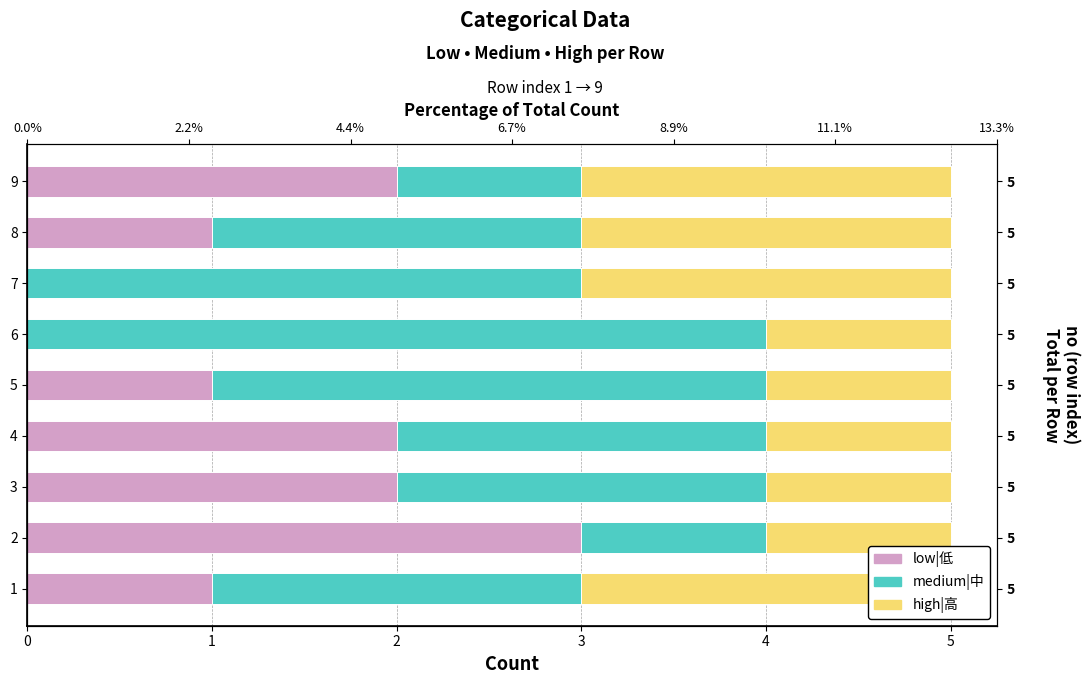

Which has a higher value, 3 or 5?

3